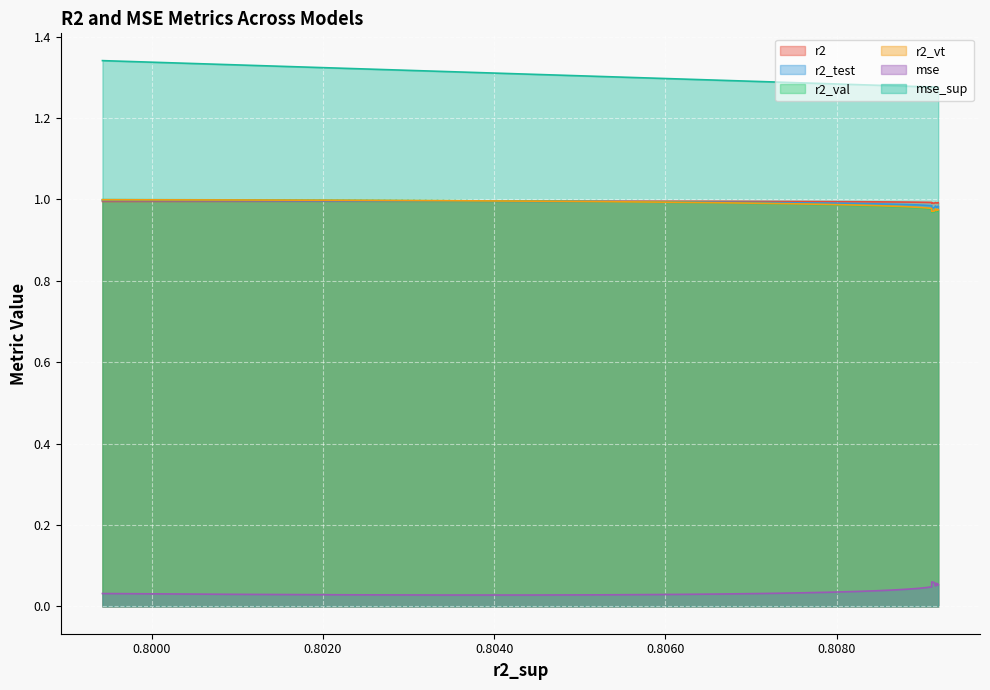

Which series has the largest total across all categories?

mse_sup